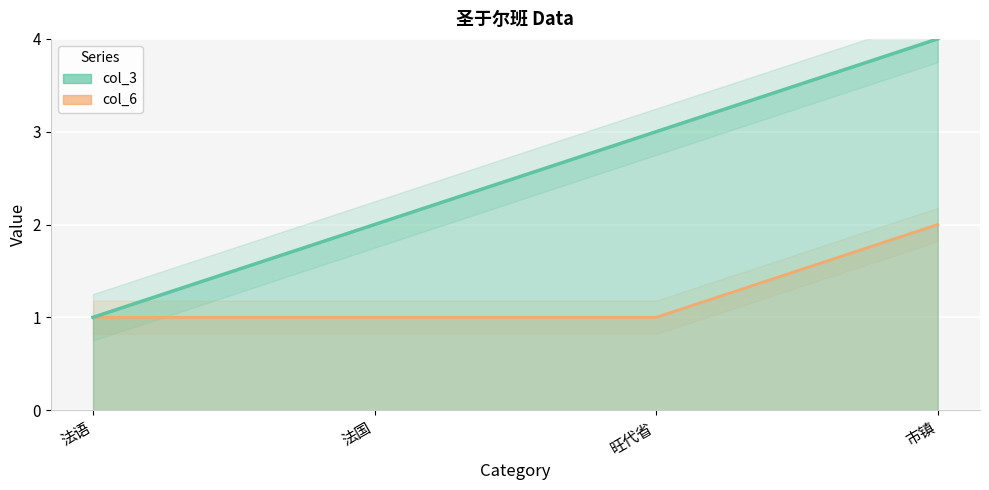

What is the value of the col_6 point at the 1st from the left?

1